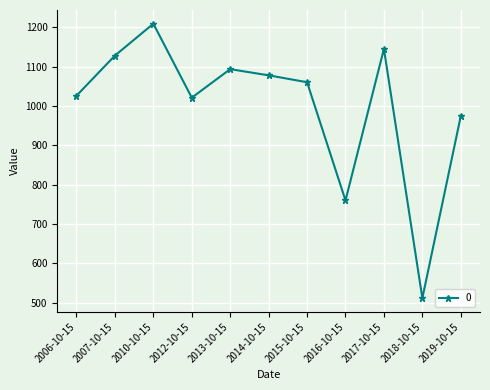

What is the approximate value at 2015-10-15?

1060.7